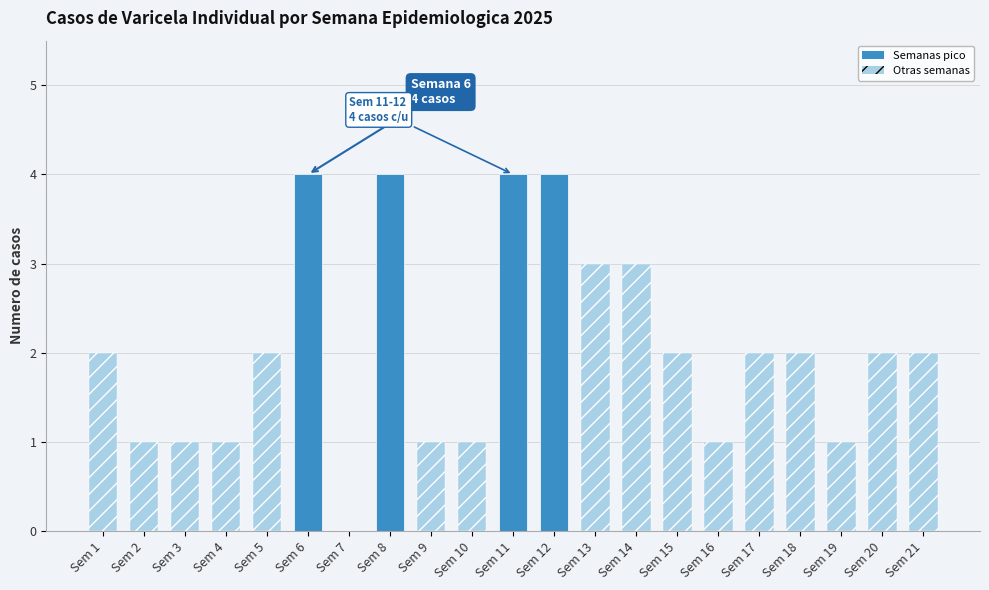

What is the sum of all values?

43